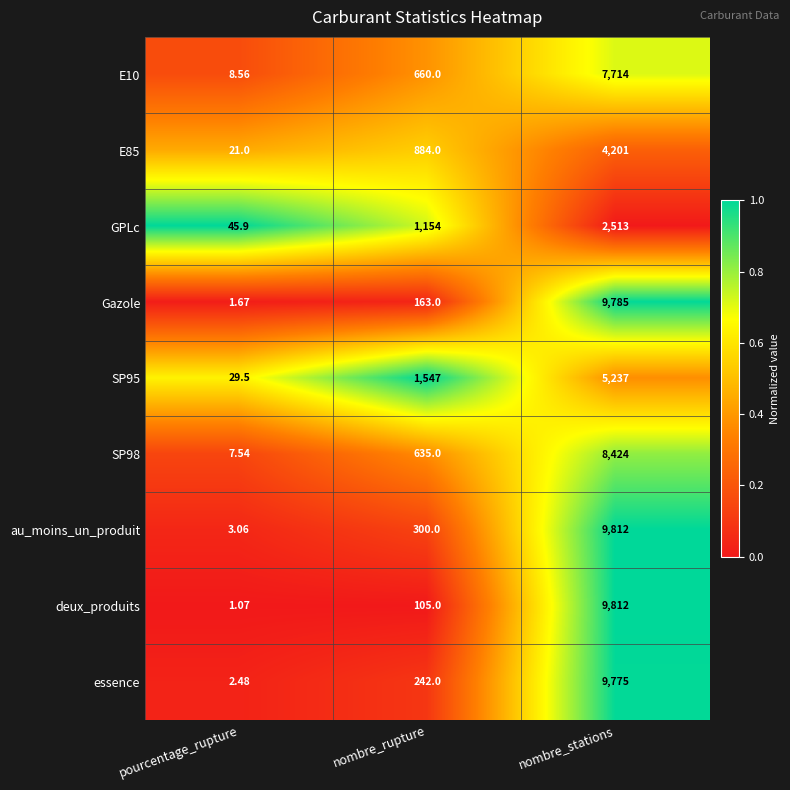

Which label corresponds to the smallest value in the chart?

pourcentage_rupture